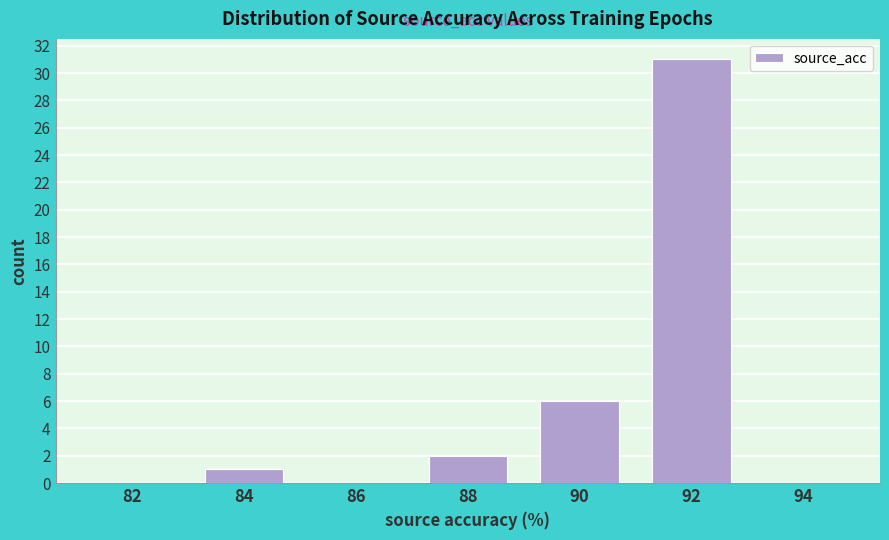

Reading left to right, list all the values displayed in this chart.

82=0	84=1	86=0	88=2	90=6	92=31	94=0